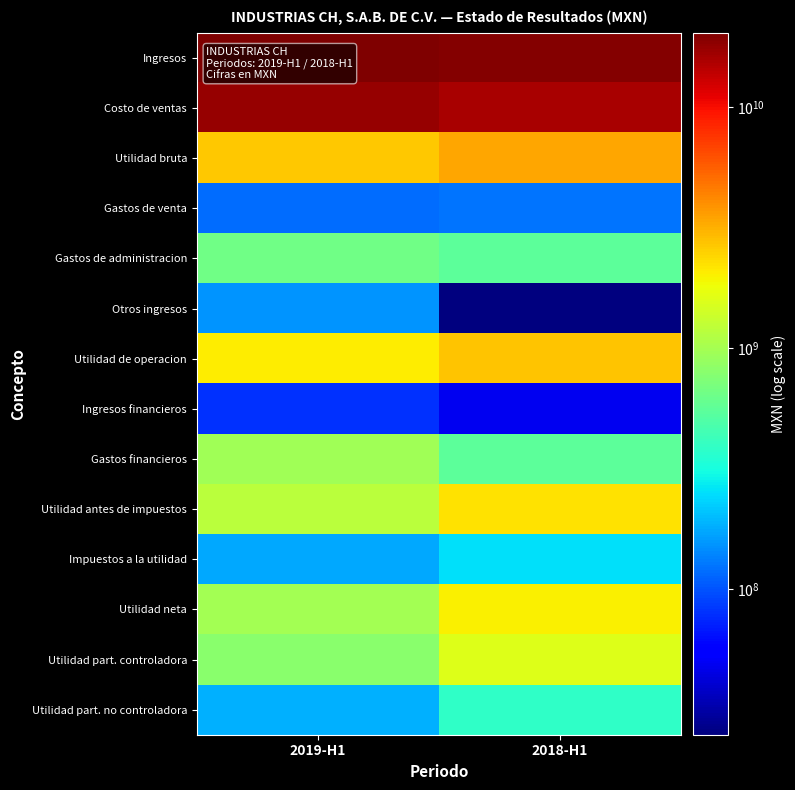

Reading right to left, list all the values displayed in this chart.

Ingresos: 2018-H1=19493309000	2019-H1=20372550000
Costo de ventas: 2018-H1=16079489000	2019-H1=17691286000
Utilidad bruta: 2018-H1=3413820000	2019-H1=2681264000
Gastos de venta: 2018-H1=124769000	2019-H1=119570000
Gastos de administracion: 2018-H1=561946000	2019-H1=647569000
Otros ingresos: 2018-H1=24925000	2019-H1=154456000
Utilidad de operacion: 2018-H1=2752030000	2019-H1=2068581000
Ingresos financieros: 2018-H1=48860000	2019-H1=79124000
Gastos financieros: 2018-H1=561755000	2019-H1=975422000
Utilidad antes de impuestos: 2018-H1=2239135000	2019-H1=1172283000
Impuestos a la utilidad: 2018-H1=255040000	2019-H1=176740000
Utilidad neta: 2018-H1=1984095000	2019-H1=995543000
Utilidad part. controladora: 2018-H1=1601870000	2019-H1=810433000
Utilidad part. no controladora: 2018-H1=382225000	2019-H1=185110000